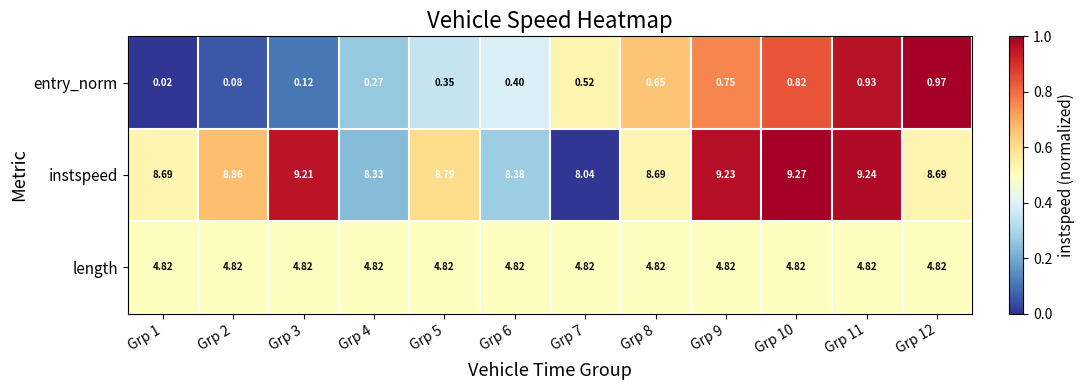

Which series has the widest spread of values?

instspeed